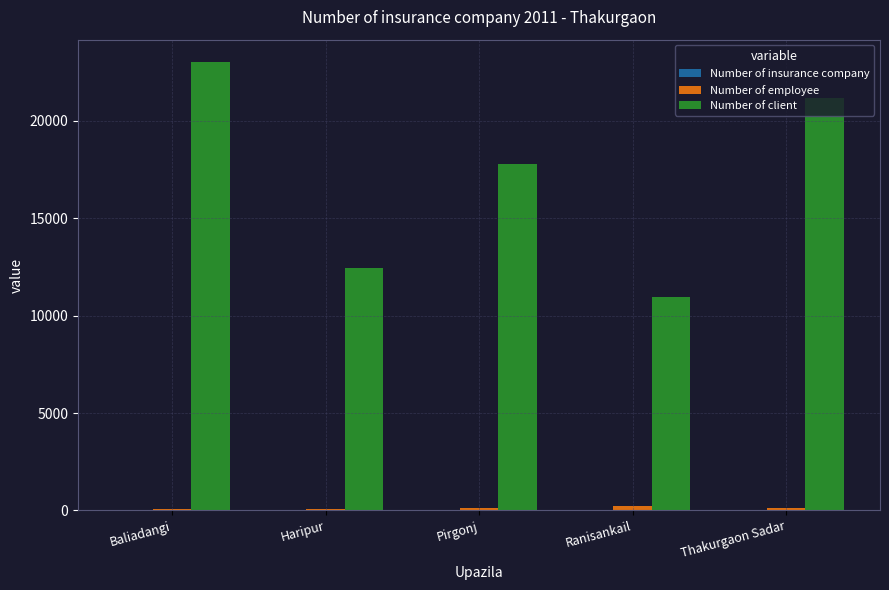

At which category is the sum across all series the highest?

Baliadangi